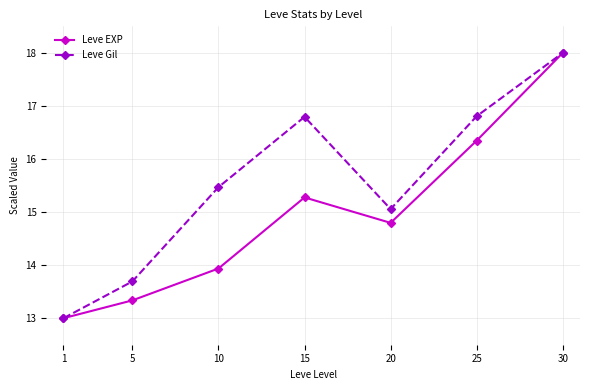

Which series changed the most between 5 and 25?

Leve Gil